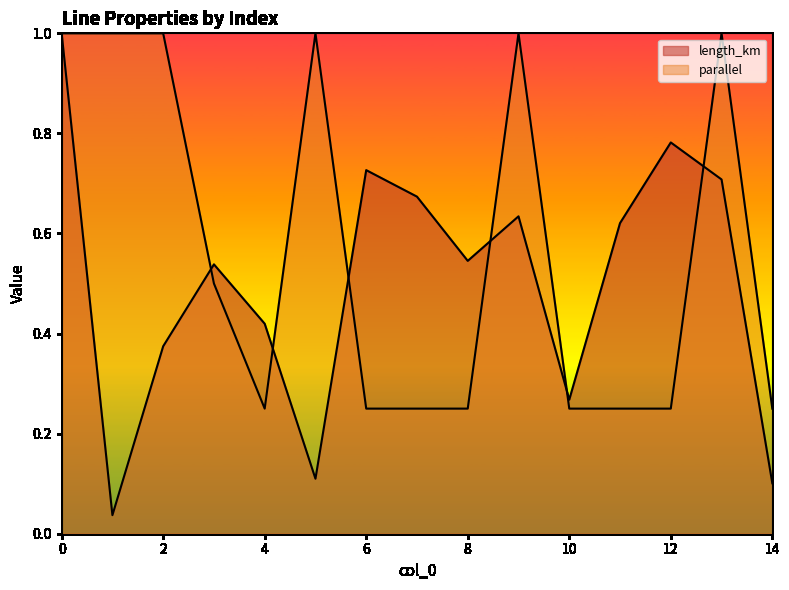

Between which two adjacent categories do parallel and length_km first intersect?

2 and 3